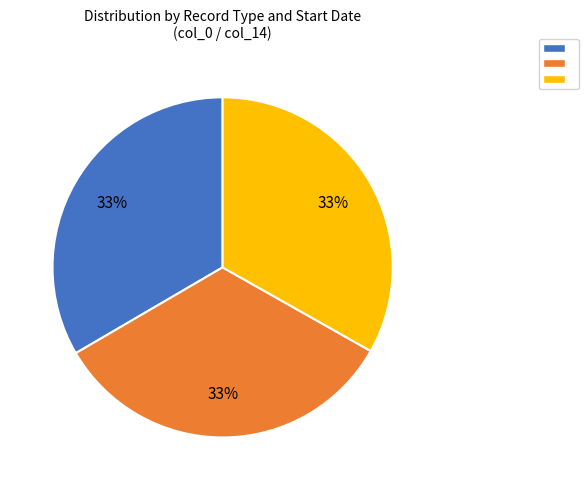

Count the number of slices in the pie.

3